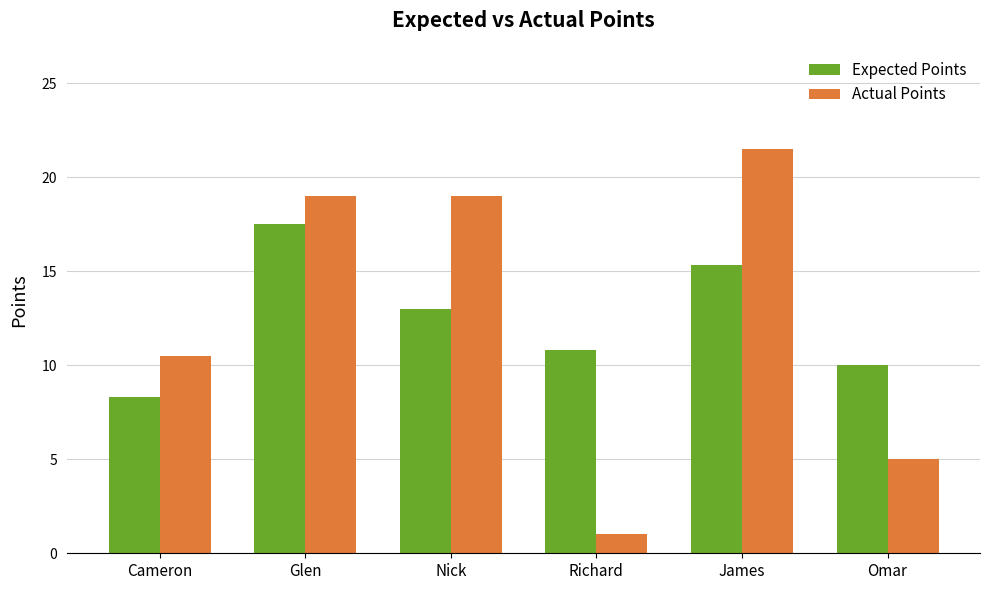

What is the smallest value displayed?

1.0